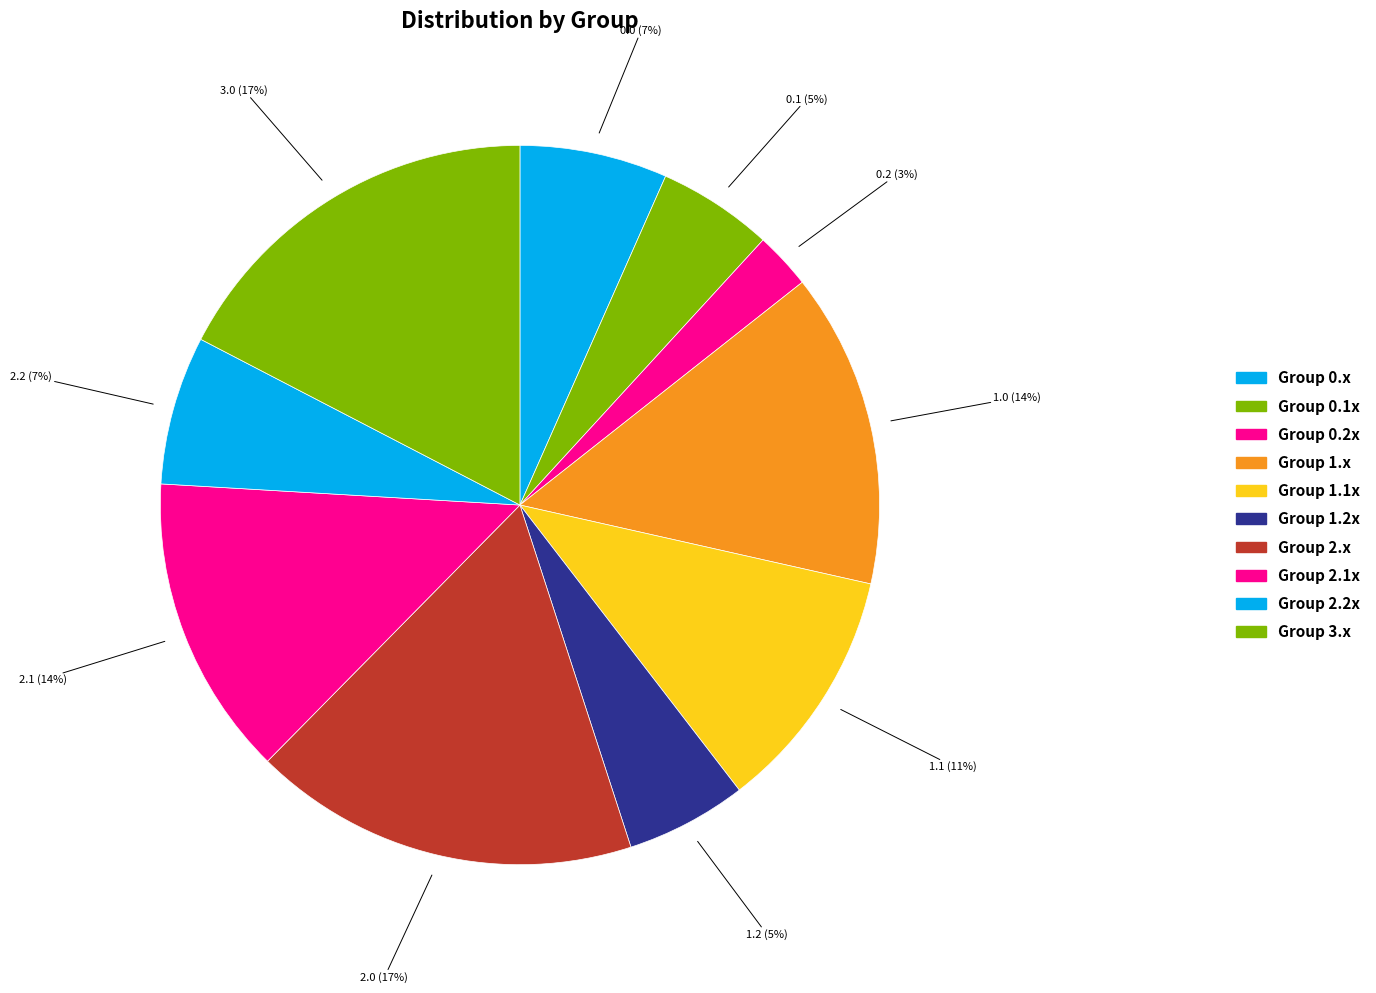

How many slices are in this pie chart?

10